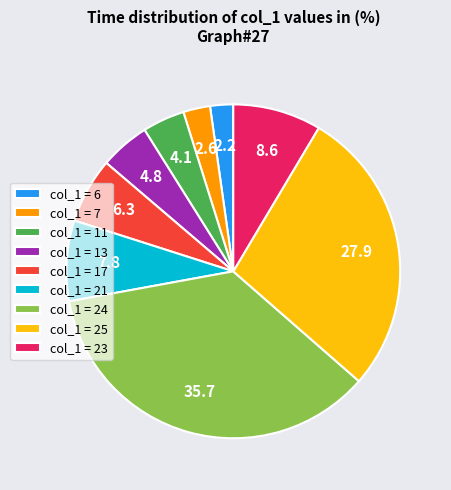

What is the largest slice in the pie chart?

col_1 = 24